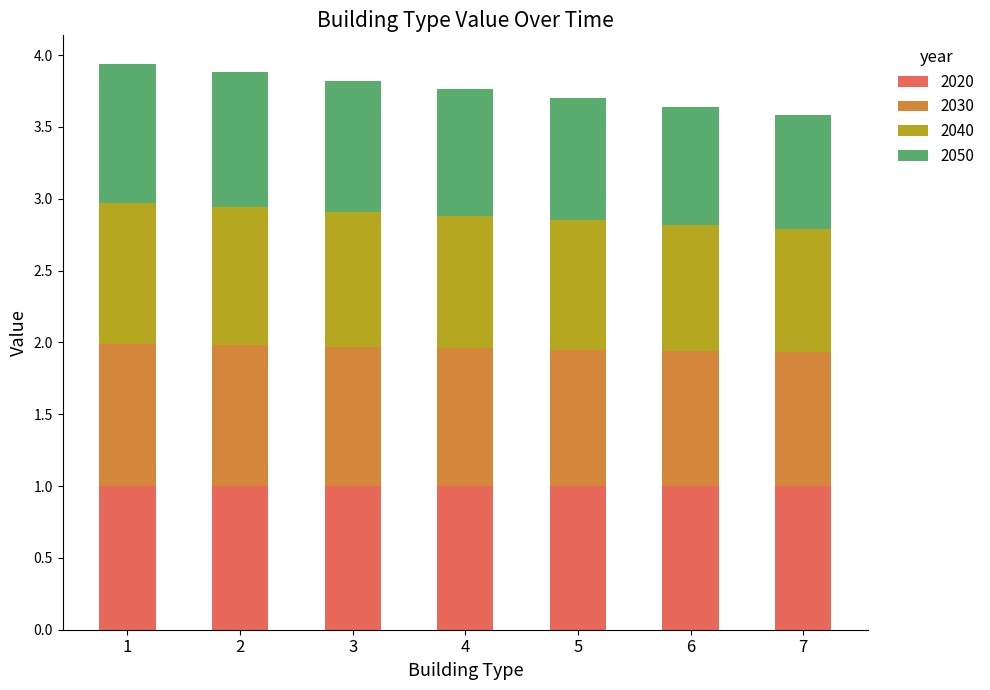

The value of 2020 at 4 is 1.0. True or false?

True